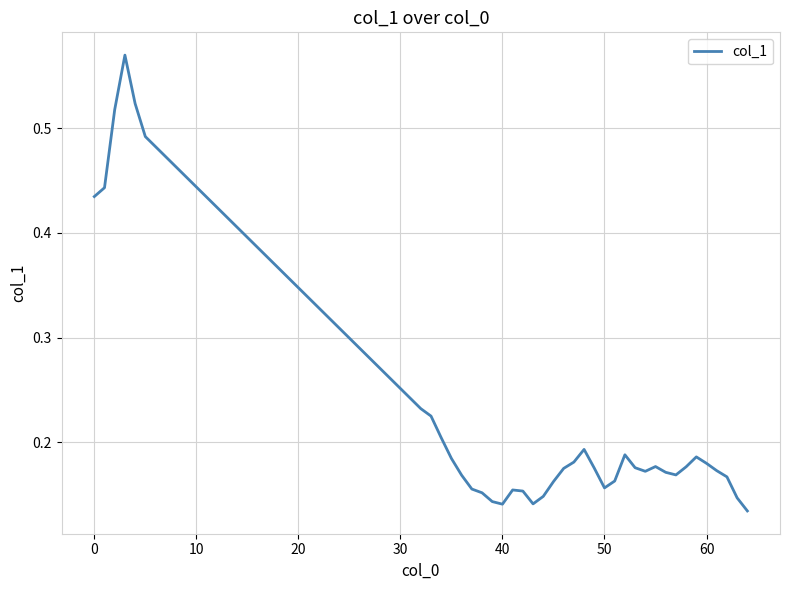

Count the values in the range 0 to 1.

39